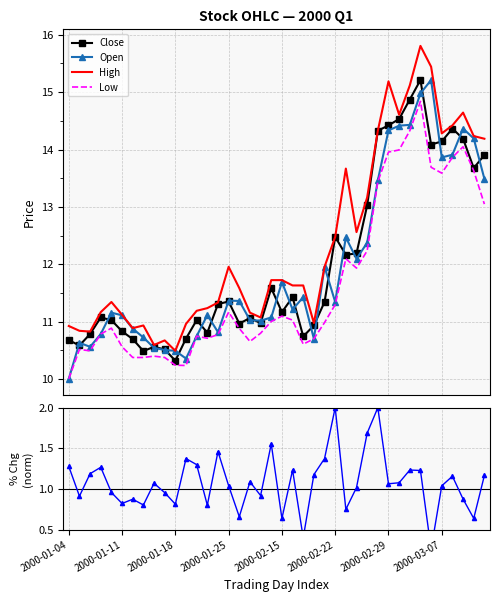

True or false: Open and pctChg (norm) intersect in this chart.

False